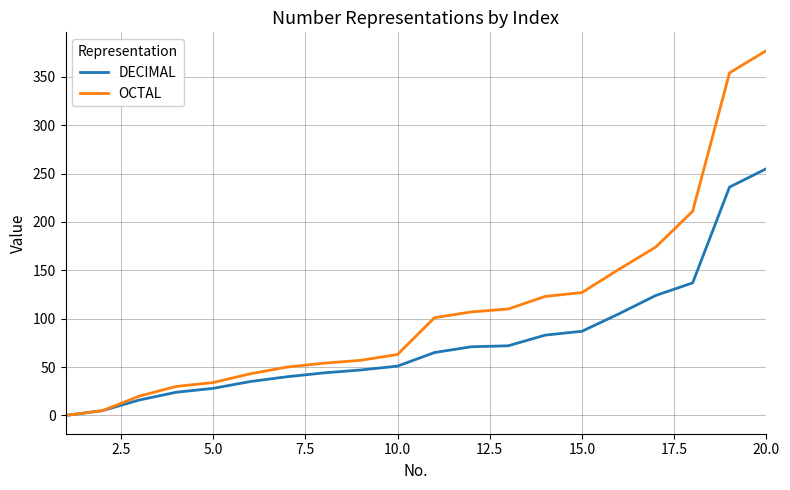

Rank the series by their average value, from highest to lowest.

OCTAL, DECIMAL